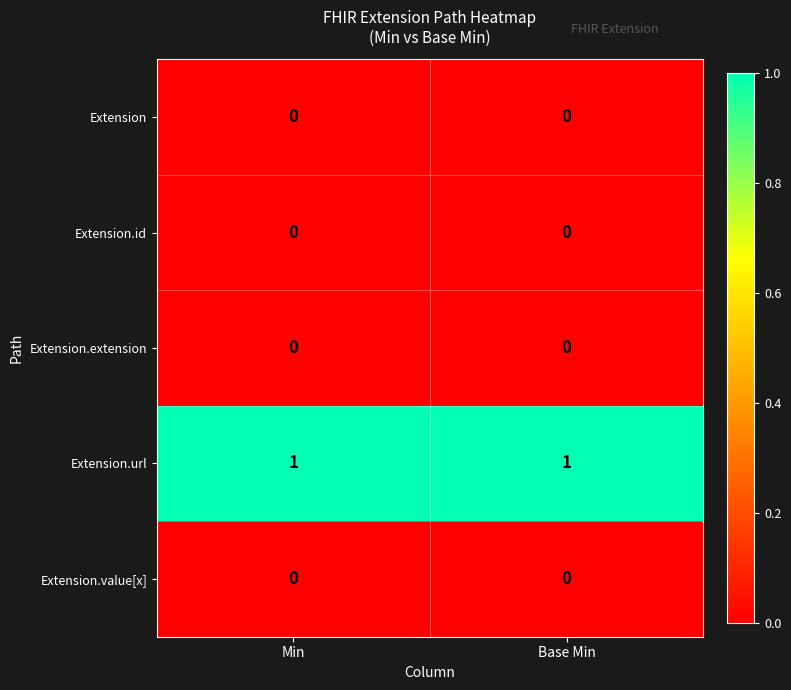

What is the difference between the highest and lowest values at Min?

1